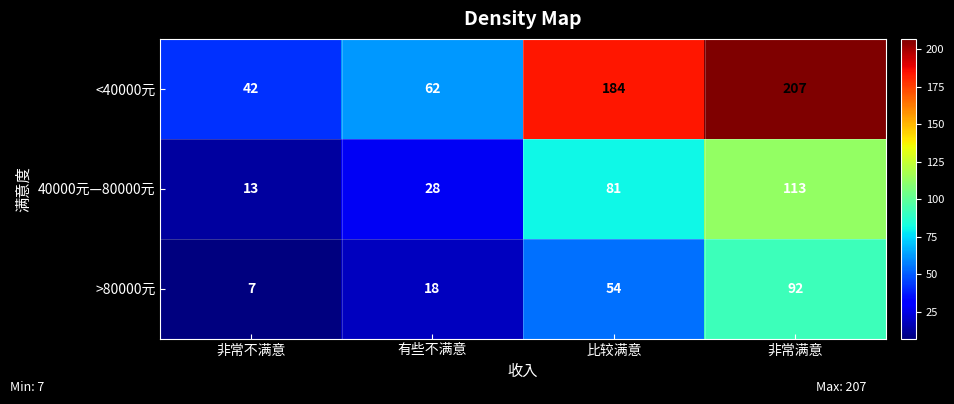

Is it true that <40000元 equals 207 at 非常满意?

True